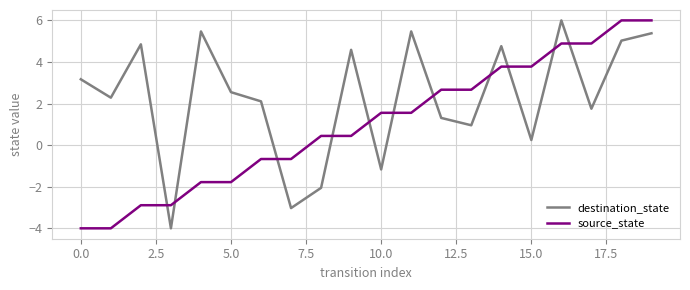

In destination_state, how many points are higher than both neighbors (excluding endpoints)?

6